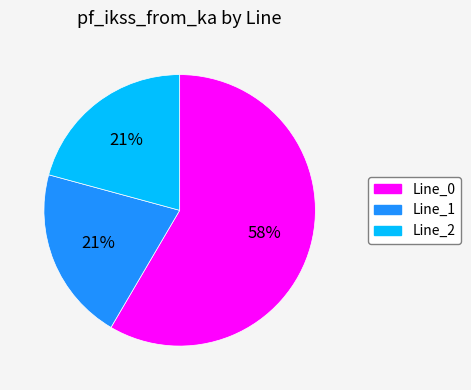

To the nearest percent, what is the combined percentage of Line_0 and Line_2?

79%